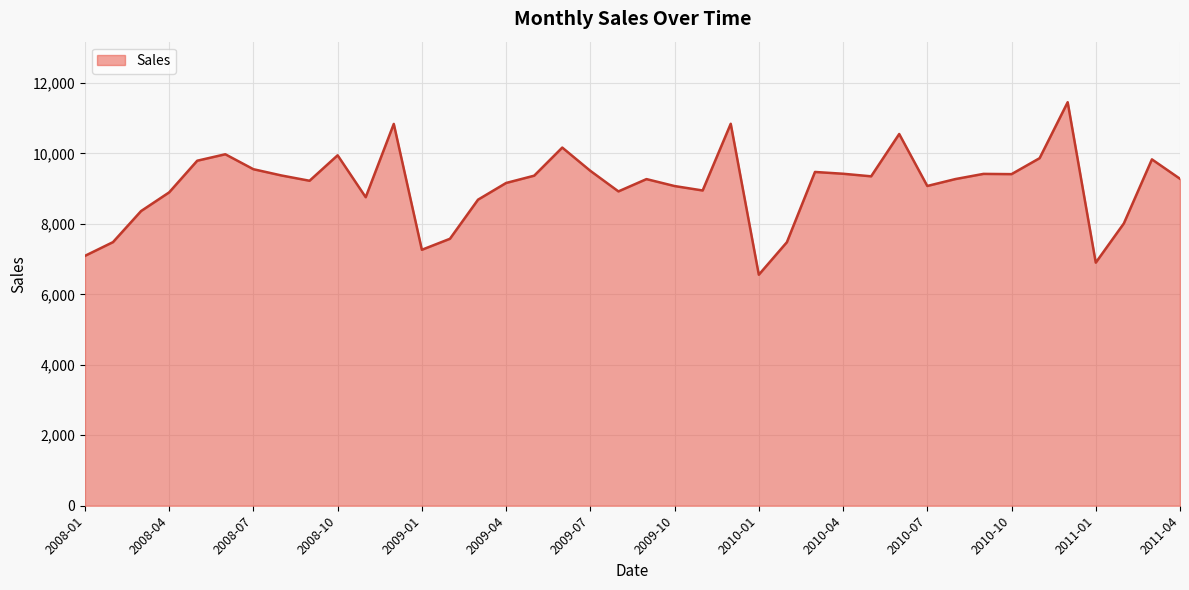

What is the smallest value displayed?

6558